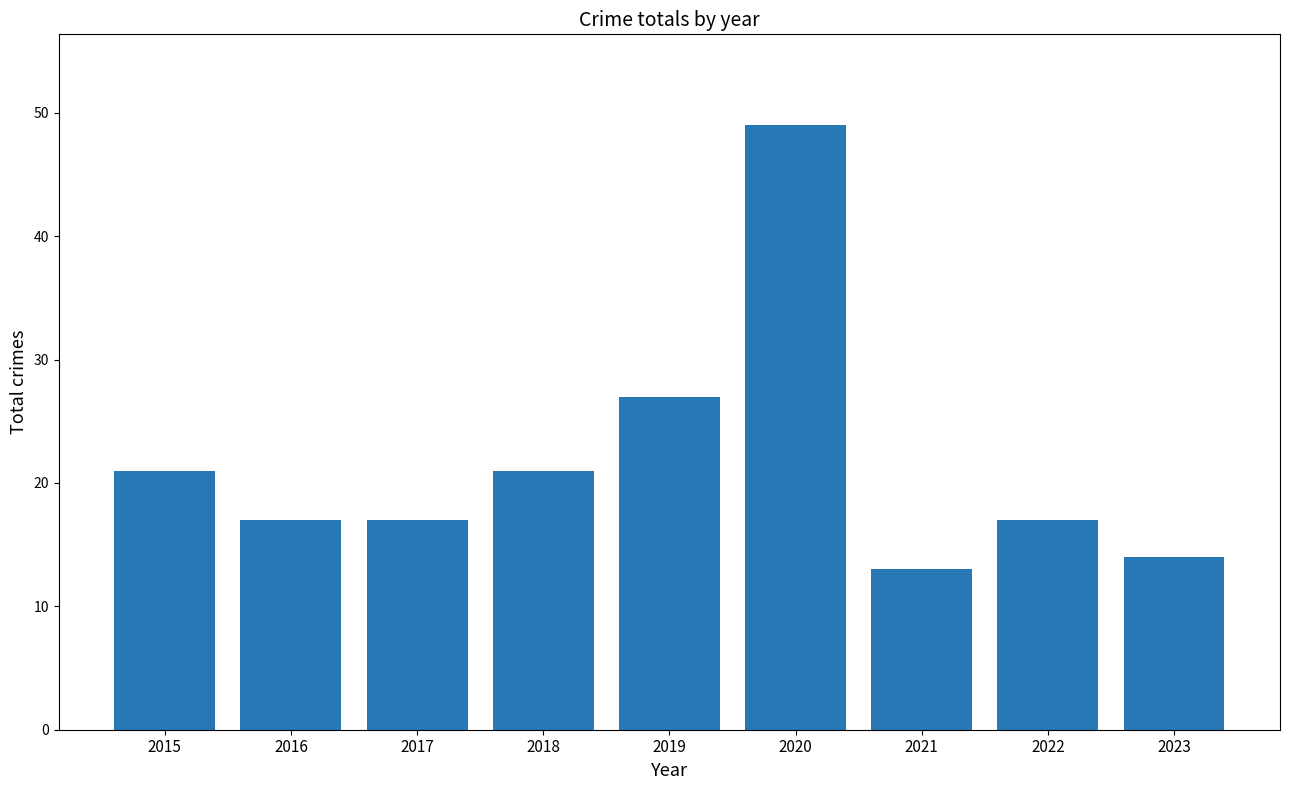

The chart shows a value of 28 at 2020. True or false?

False